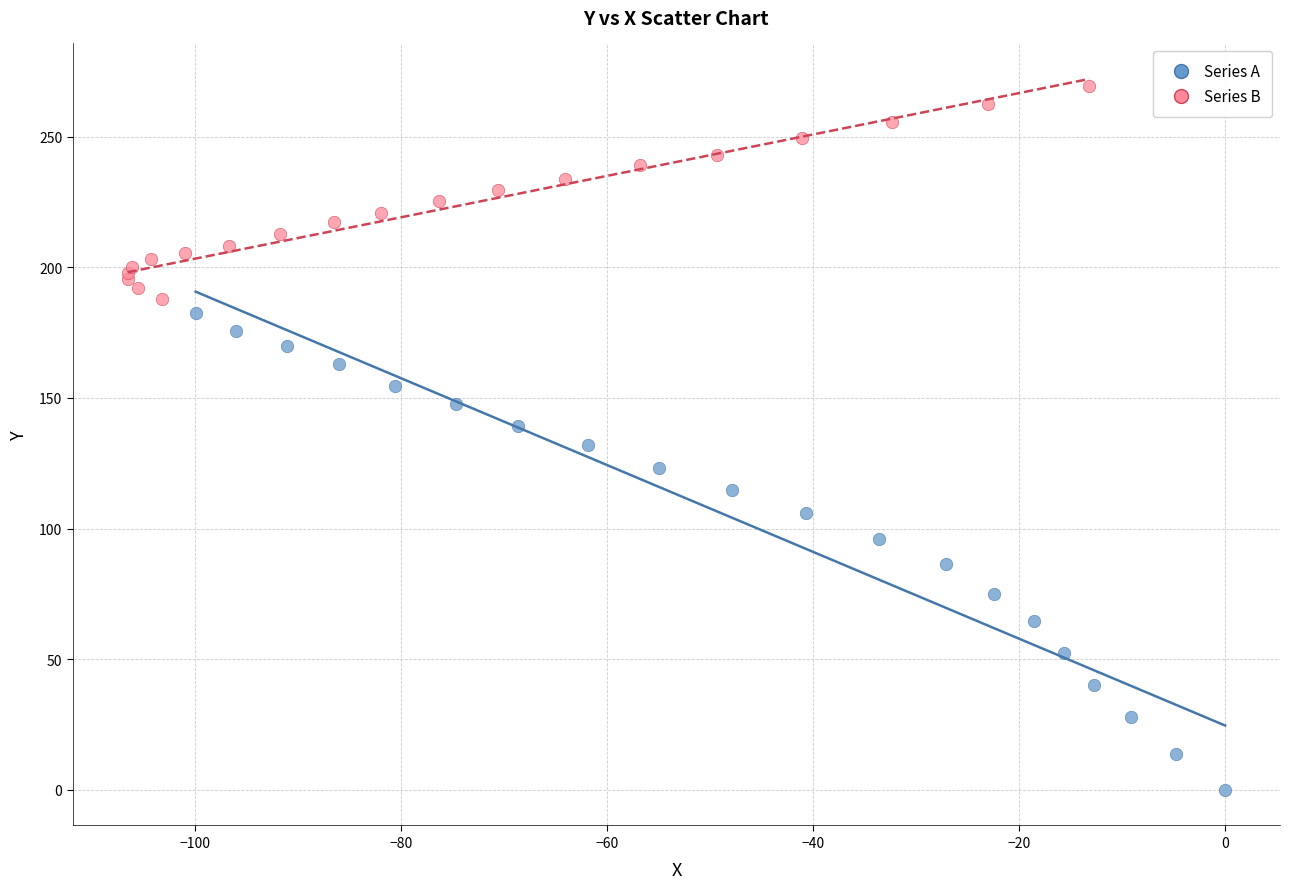

Which series reaches the maximum Y coordinate?

Series B